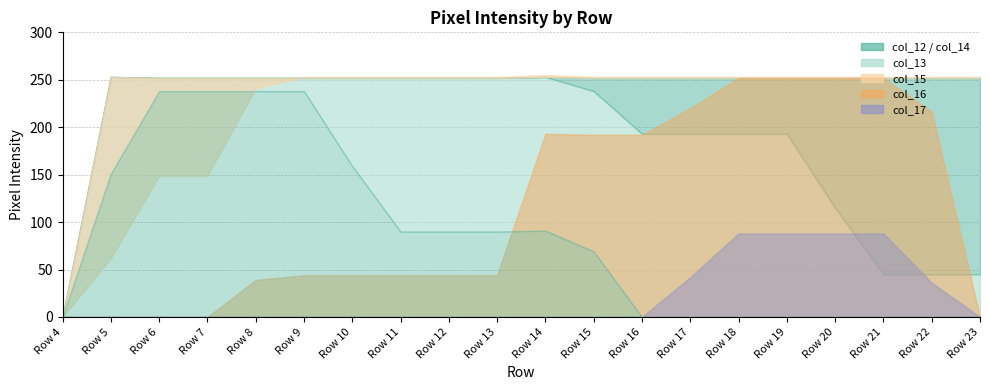

At how many categories does at least one series exceed 85?

19